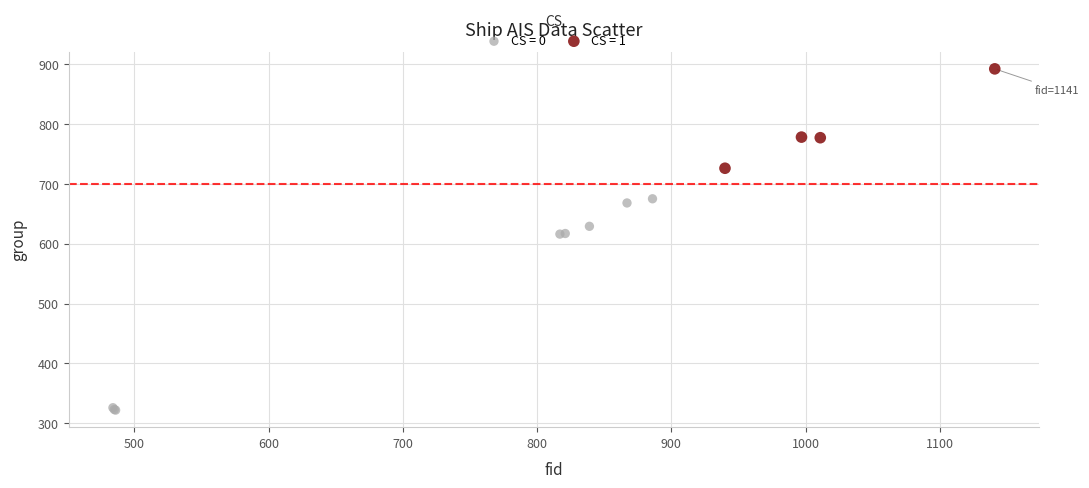

Which series has the widest spread of Y values?

CS = 0